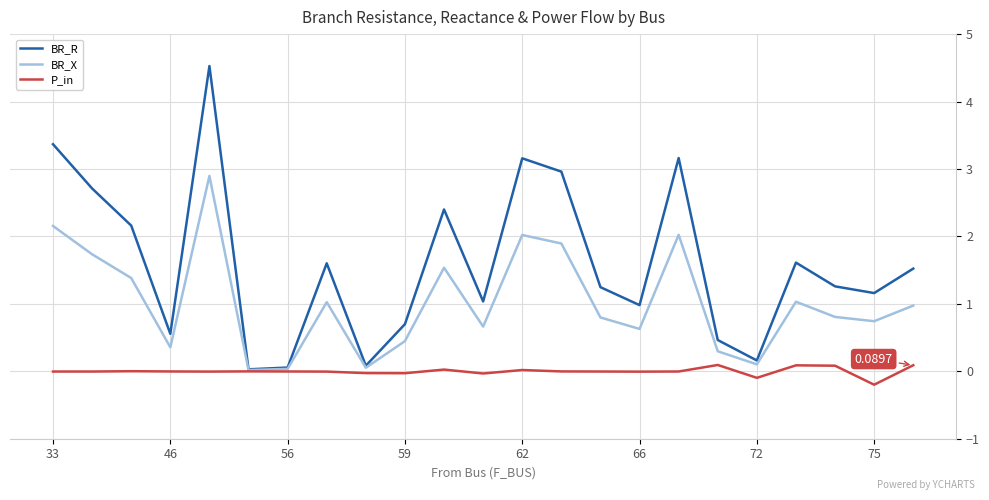

List the series in order of their overall mean, lowest first.

P_in, BR_X, BR_R